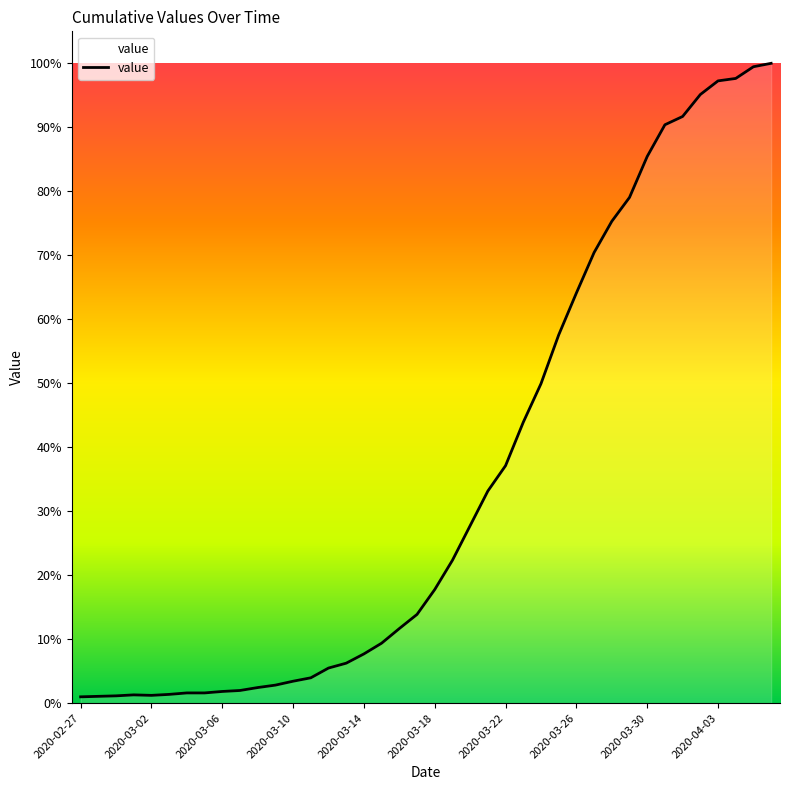

Does the chart have visible grid lines?

No